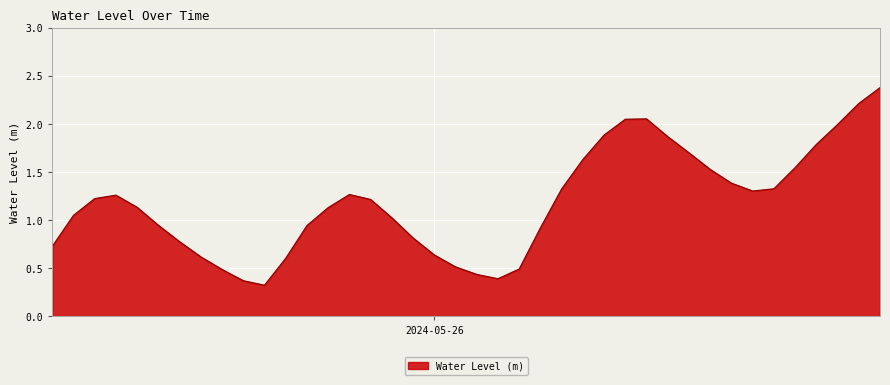

Count the number of categories in the chart.

40